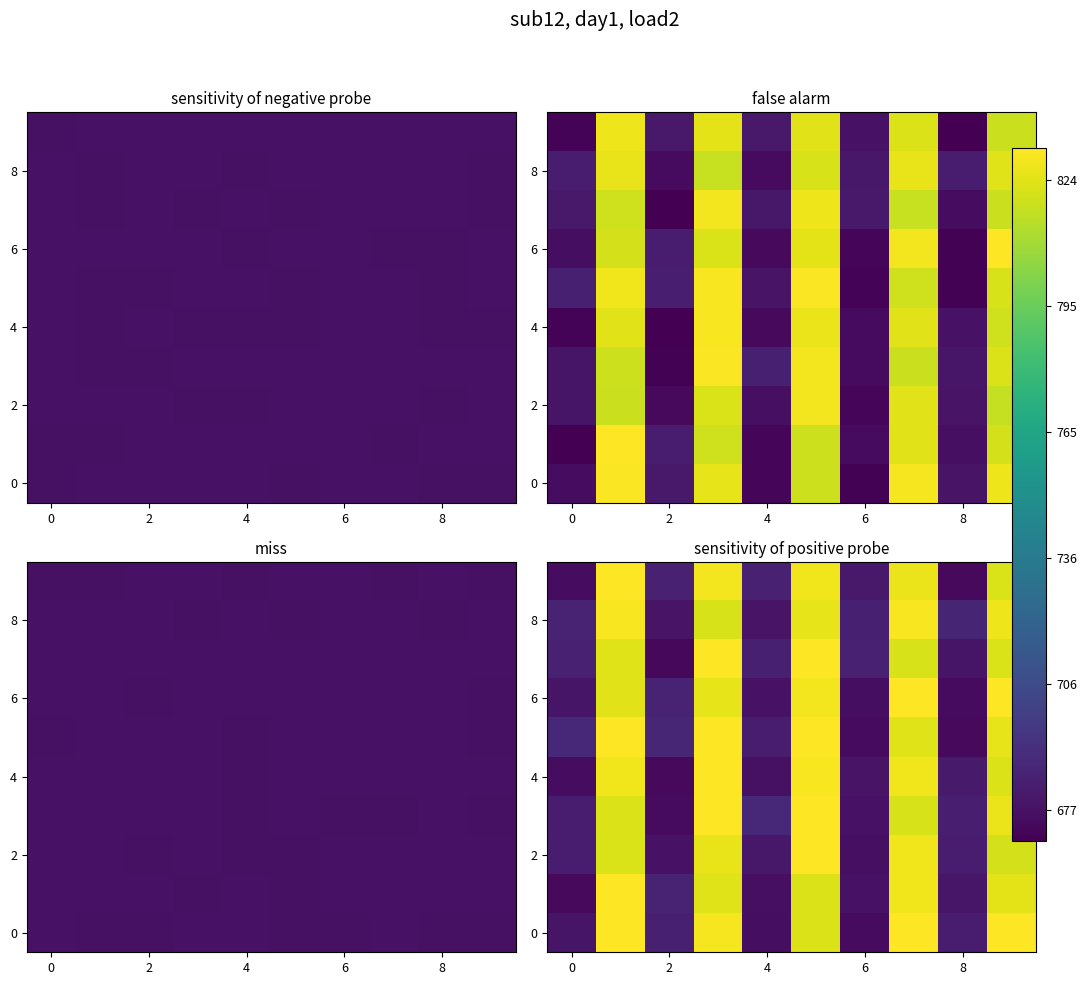

What is the total value across all series at 6?

6802.1